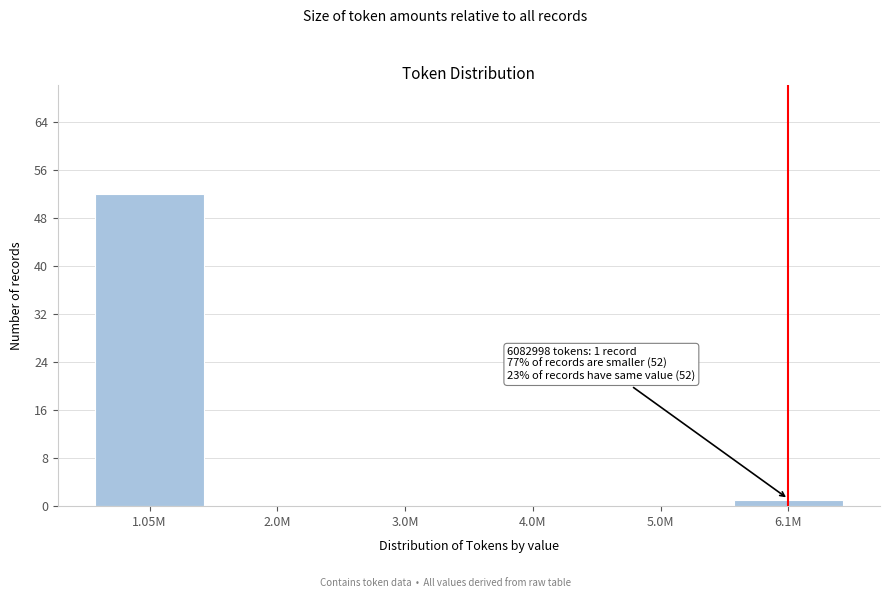

Reading left to right, transcribe all the data shown in this chart.

1.05M=52	2.0M=0	3.0M=0	4.0M=0	5.0M=0	6.1M=1